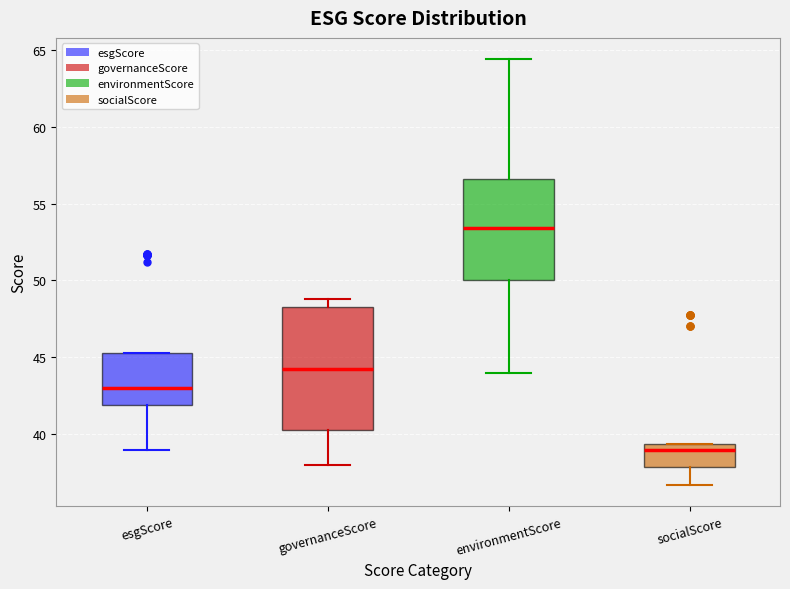

Reading left to right, transcribe this box plot: for each box, give where its median line is, the range the box spans, and where its two whiskers end, as read against the y-axis. The values are not printed on the chart, so give them approximately, as read against the axis.

esgScore: median 43.0, box 42.0 to 45.5, whiskers 39.0 to 45.5
governanceScore: median 44.5, box 40.5 to 48.5, whiskers 38.0 to 49.0
environmentScore: median 53.5, box 50.0 to 56.5, whiskers 44.0 to 64.5
socialScore: median 39.0, box 38.0 to 39.5, whiskers 36.5 to 39.5